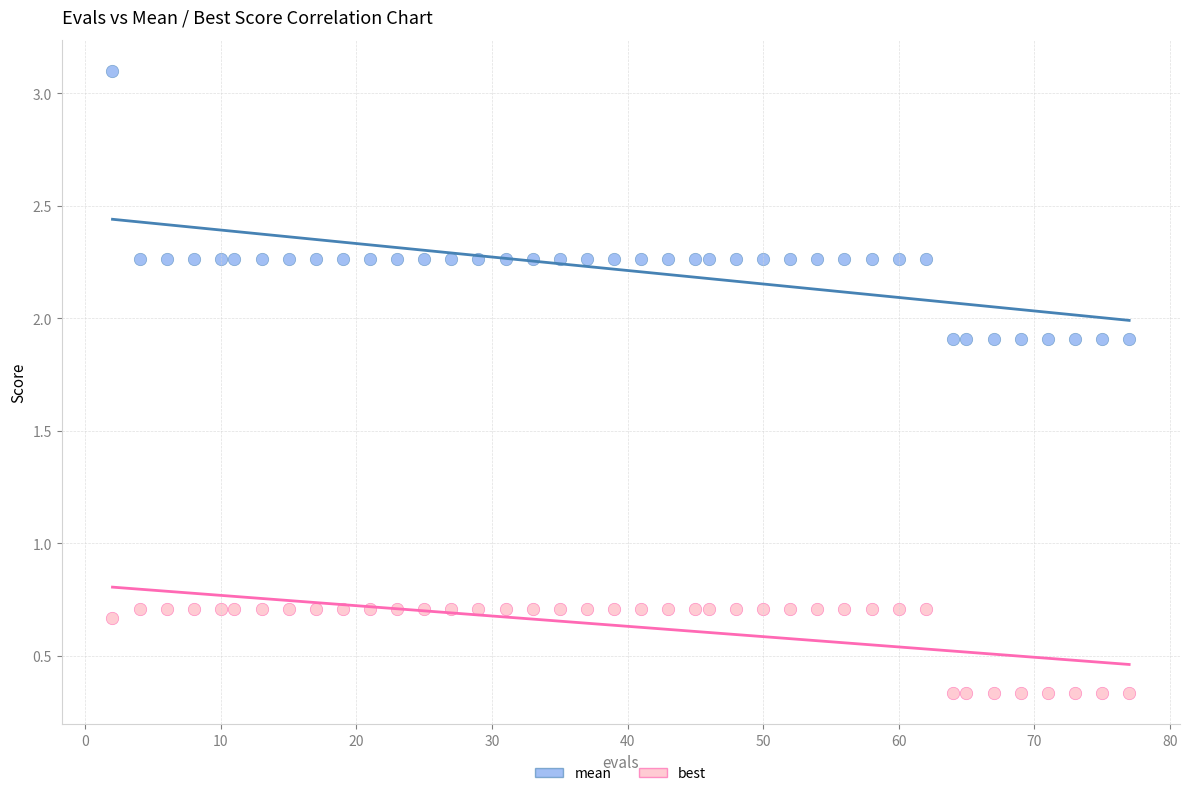

Across all data points, what is the range of X values (max minus min)?

75.0